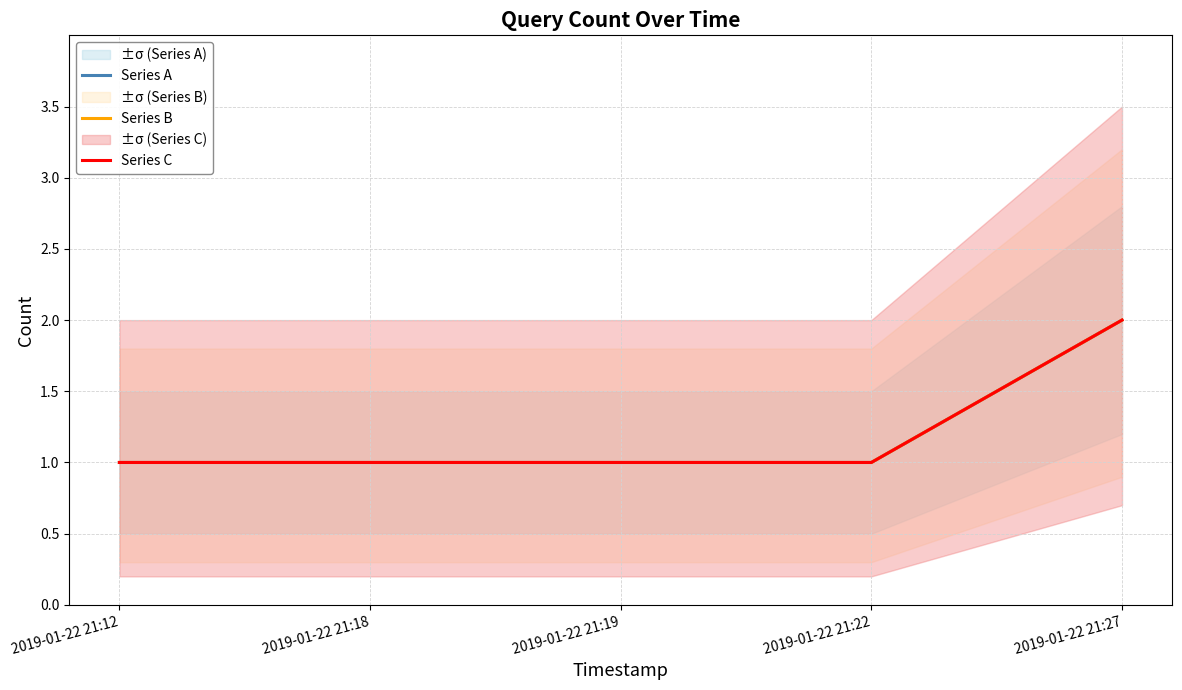

What value does the Series C series have at 2019-01-22 21:19?

1